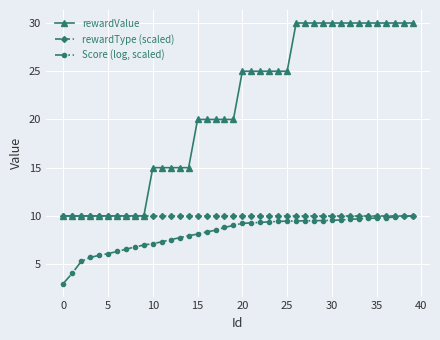

At how many categories does at least one series exceed 16?

25